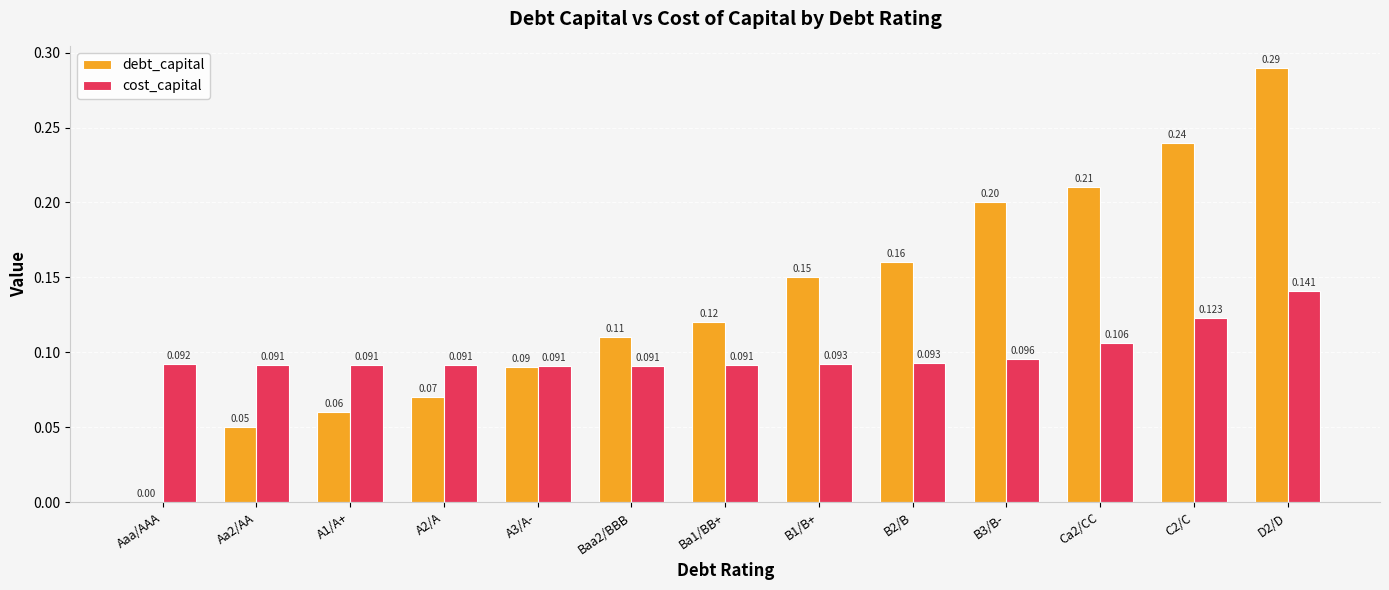

The debt_capital series shows 0.0 at A2/A. True or false?

False